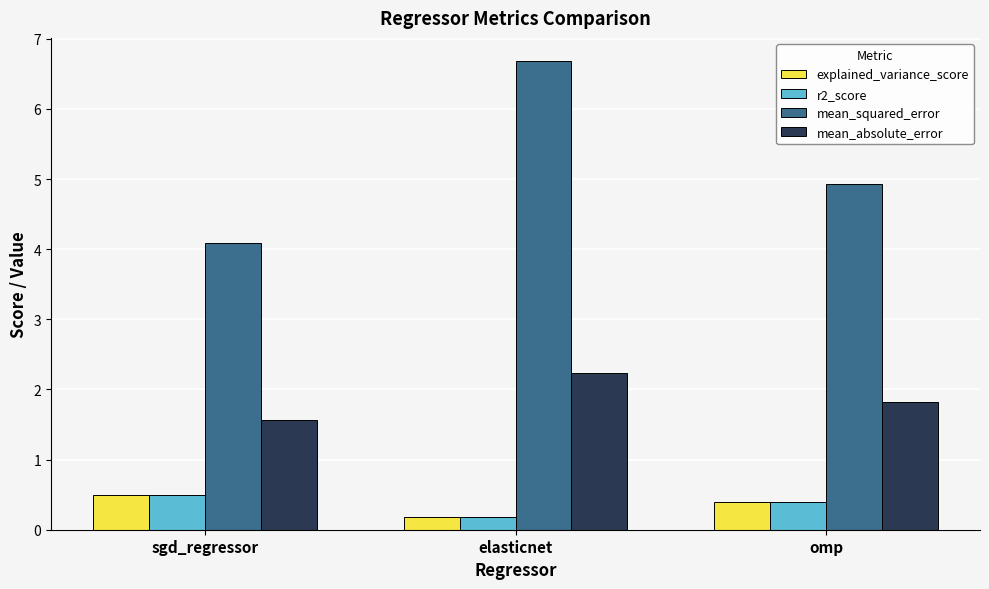

Are the bars horizontal?

No